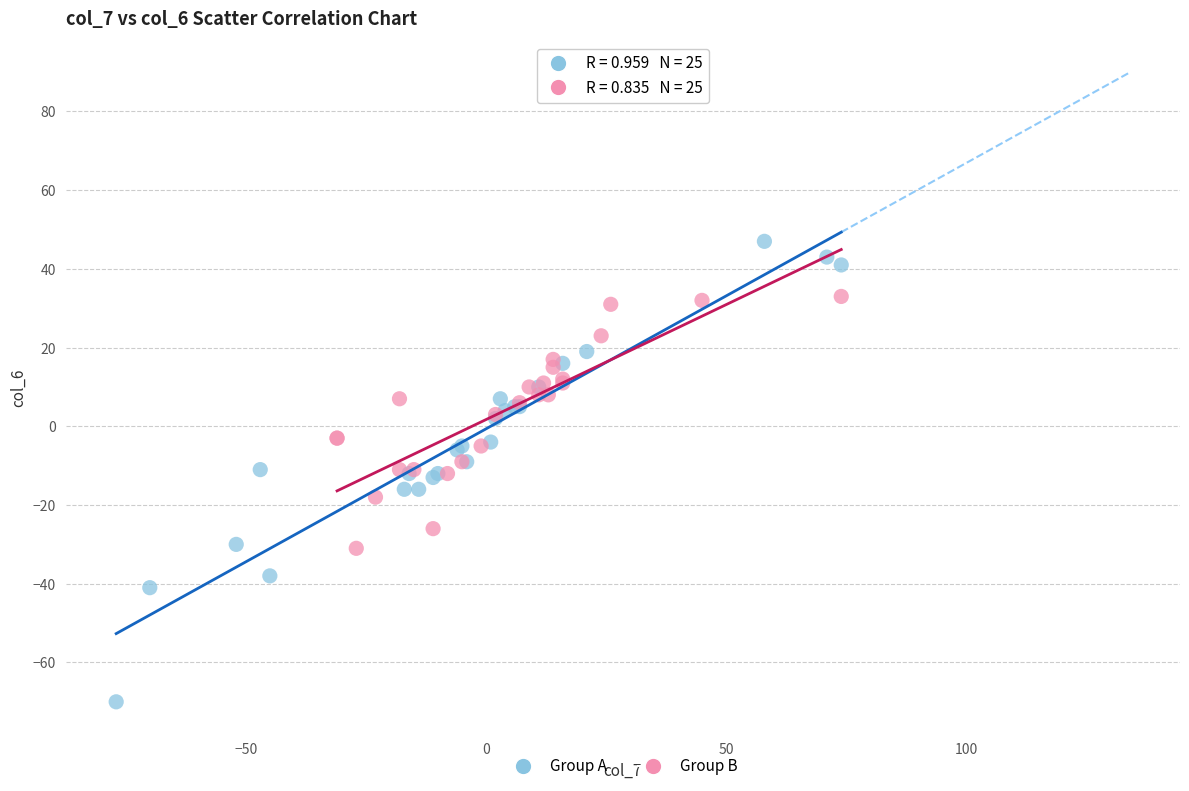

Which series contains the lowest Y value?

Group A